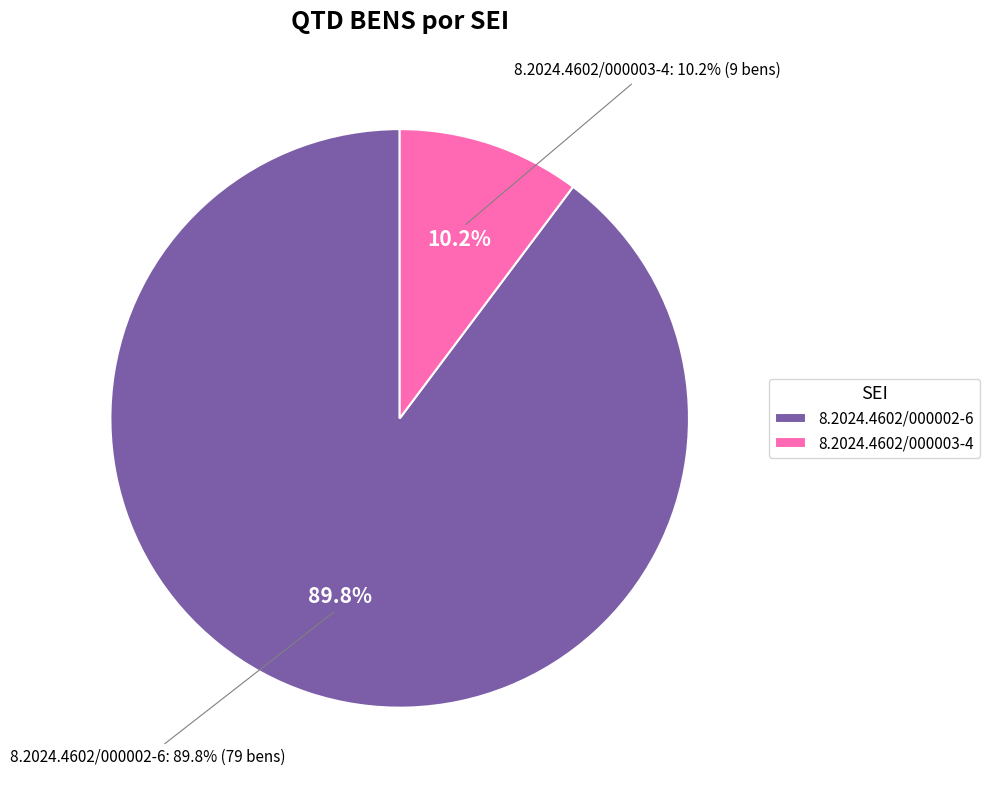

What is the majority slice?

8.2024.4602/000002-6